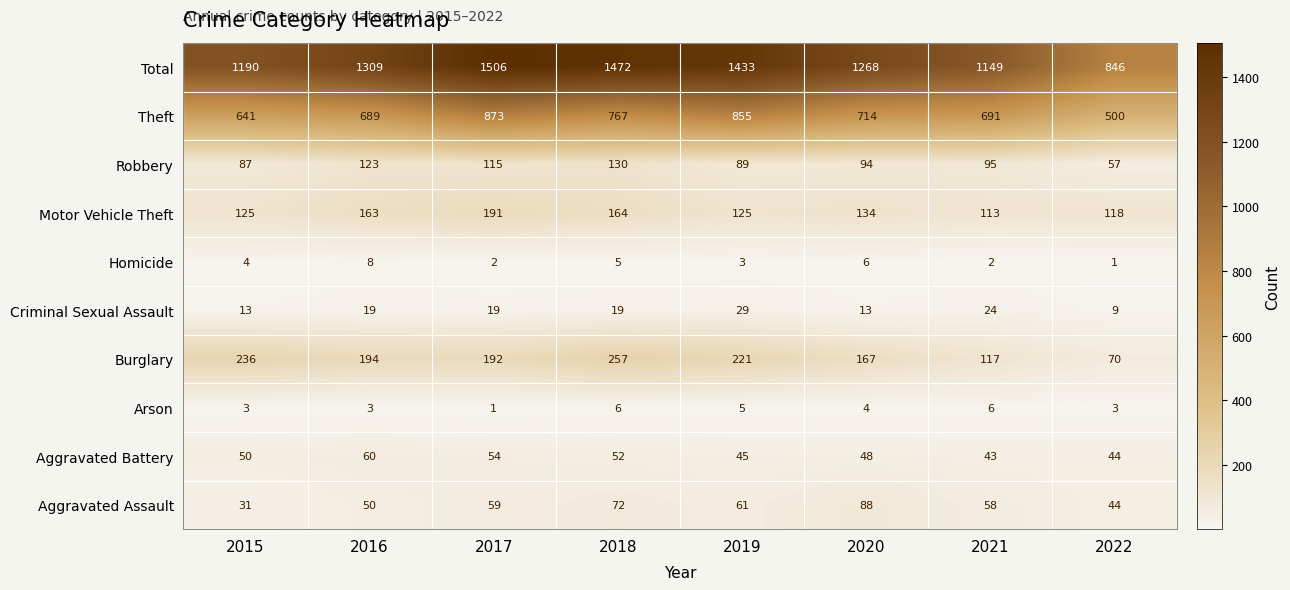

True or false: Motor Vehicle Theft has a value of 113 at 2021.

True